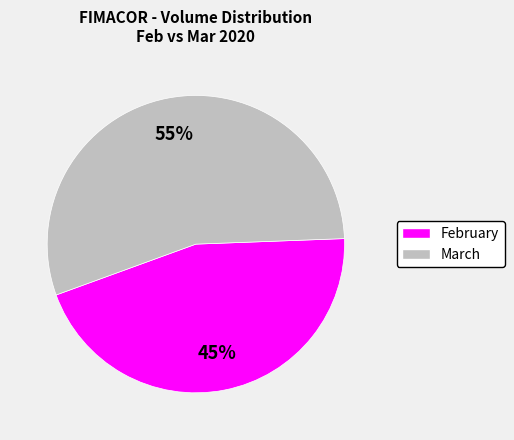

How many slices are in this pie chart?

2